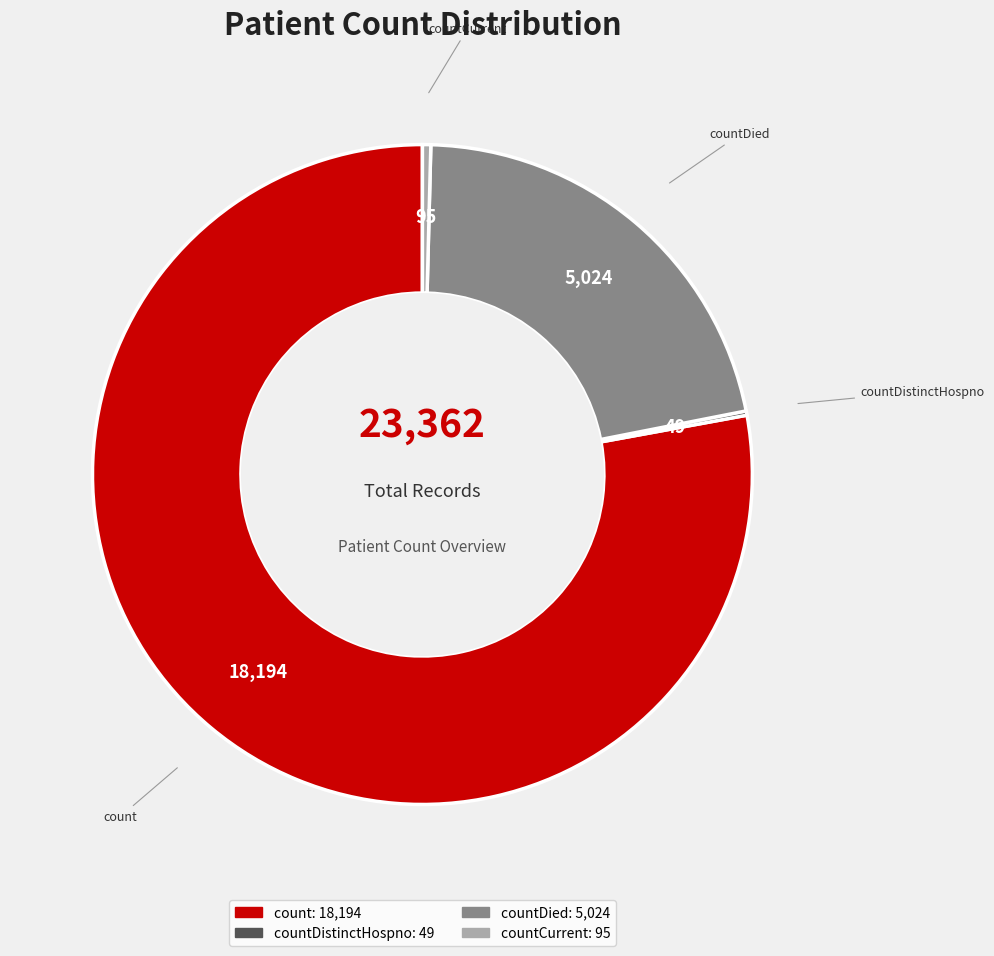

Does any single category account for the majority?

Yes